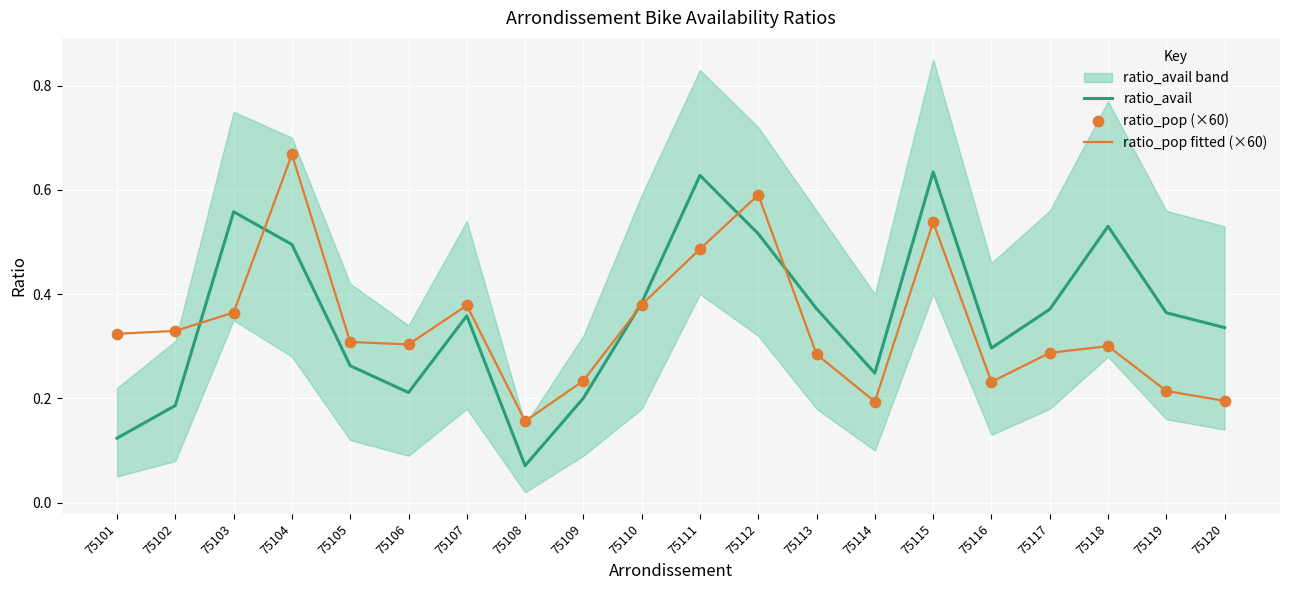

Which series has the largest Y range (max minus min)?

ratio_avail